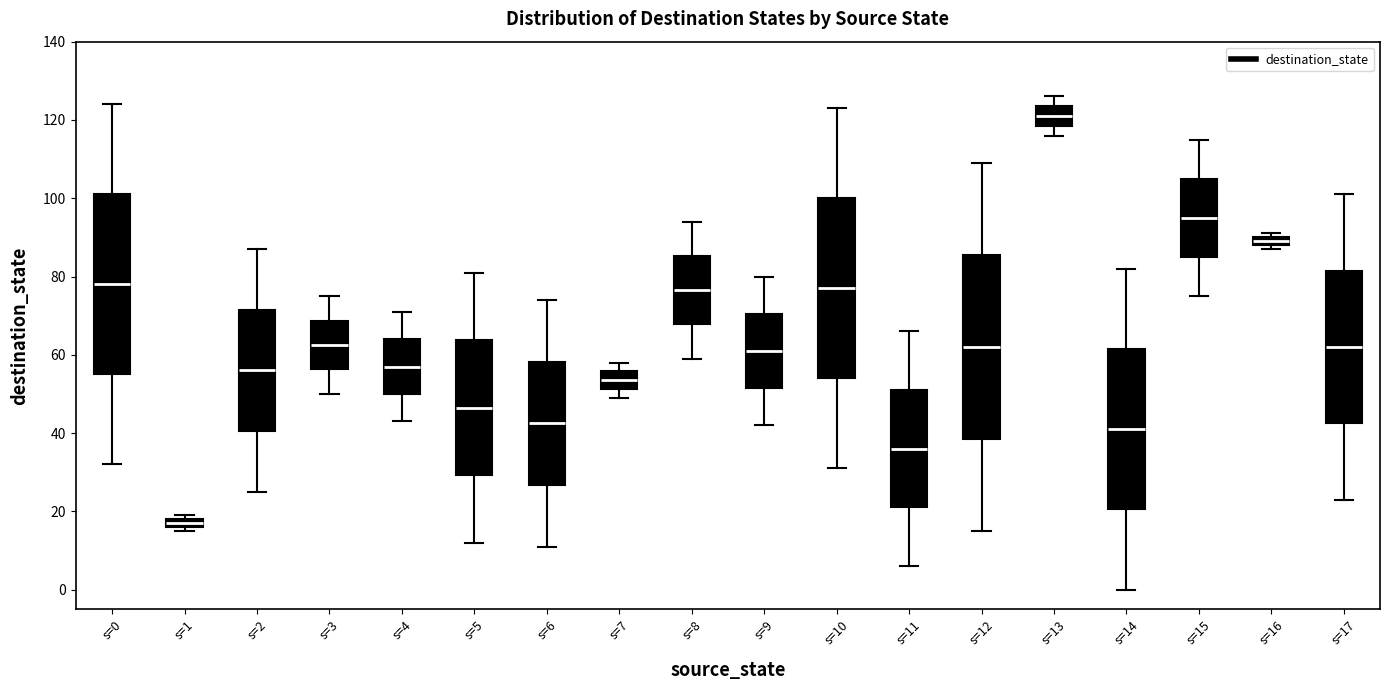

Where does the upper whisker of the box for s=11 end on the y-axis? The values are not printed on the chart, so give them approximately, as read against the axis.

66